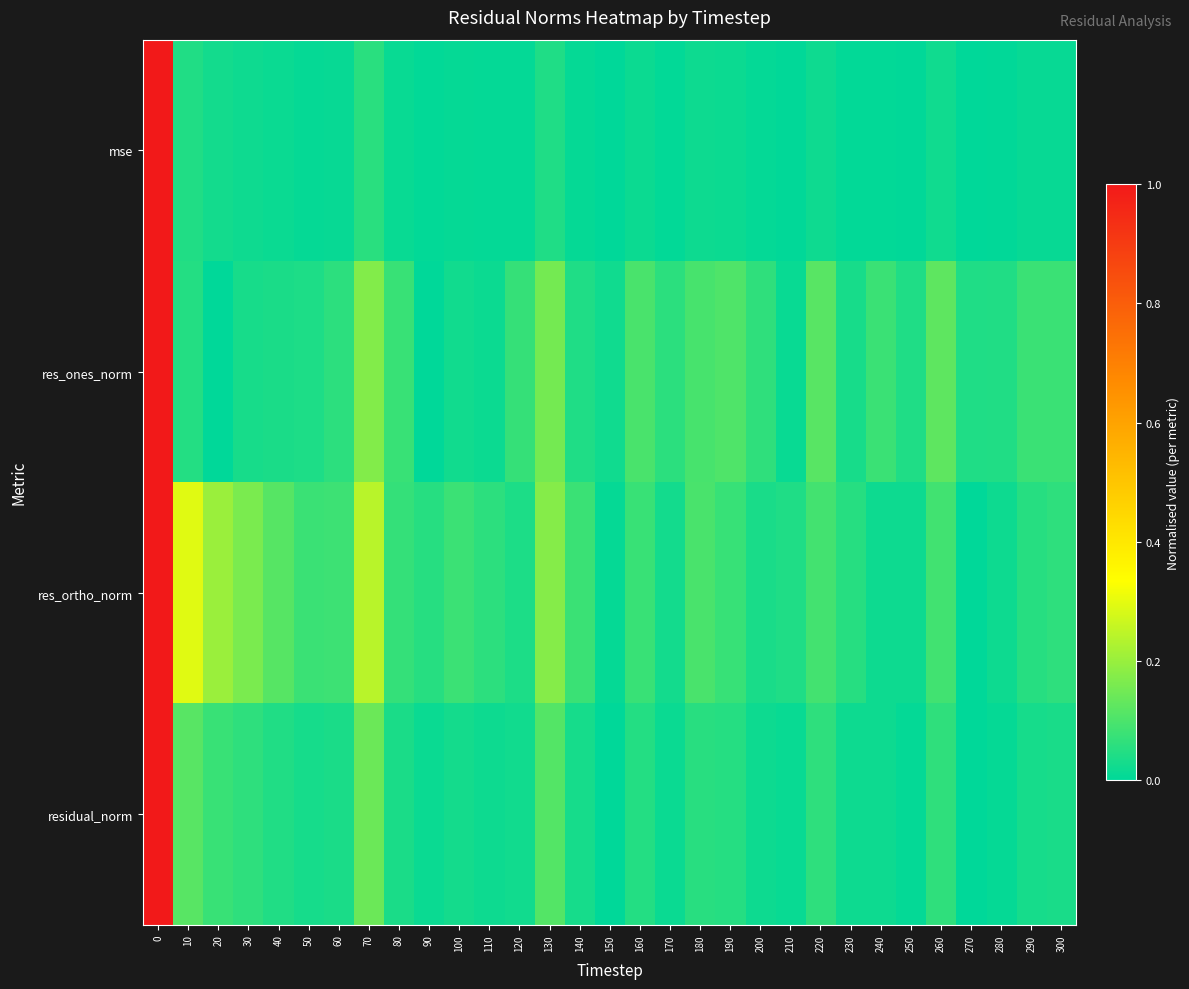

Reading left to right, list all the values displayed in this chart.

mse: 0=1.0	10=0.0	20=0.0	30=0.0	40=0.0	50=0.0	60=0.0	70=0.1	80=0.0	90=0.0	100=0.0	110=0.0	120=0.0	130=0.0	140=0.0	150=0.0	160=0.0	170=0.0	180=0.0	190=0.0	200=0.0	210=0.0	220=0.0	230=0.0	240=0.0	250=0.0	260=0.0	270=0.0	280=0.0	290=0.0	300=0.0
res_ones_norm: 0=1.0	10=0.0	20=0.0	30=0.0	40=0.0	50=0.0	60=0.1	70=0.2	80=0.1	90=0.0	100=0.0	110=0.0	120=0.1	130=0.2	140=0.0	150=0.0	160=0.1	170=0.1	180=0.1	190=0.1	200=0.1	210=0.0	220=0.1	230=0.0	240=0.1	250=0.0	260=0.1	270=0.0	280=0.0	290=0.1	300=0.1
res_ortho_norm: 0=1.0	10=0.3	20=0.2	30=0.2	40=0.1	50=0.1	60=0.1	70=0.2	80=0.1	90=0.1	100=0.1	110=0.1	120=0.0	130=0.2	140=0.1	150=0.0	160=0.1	170=0.0	180=0.1	190=0.1	200=0.0	210=0.0	220=0.1	230=0.1	240=0.0	250=0.0	260=0.1	270=0.0	280=0.0	290=0.1	300=0.1
residual_norm: 0=1.0	10=0.1	20=0.1	30=0.1	40=0.0	50=0.0	60=0.0	70=0.1	80=0.0	90=0.0	100=0.0	110=0.0	120=0.0	130=0.1	140=0.0	150=0.0	160=0.0	170=0.0	180=0.1	190=0.0	200=0.0	210=0.0	220=0.1	230=0.0	240=0.0	250=0.0	260=0.1	270=0.0	280=0.0	290=0.0	300=0.0